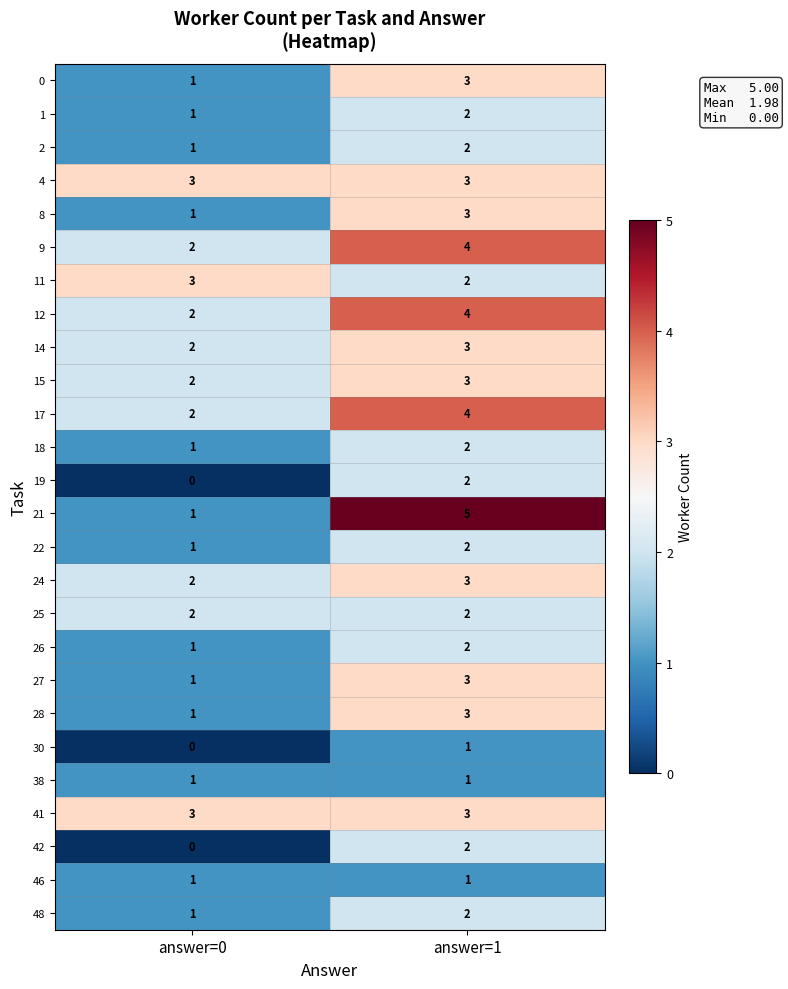

Between answer=0 and answer=1, which series saw the biggest shift?

21